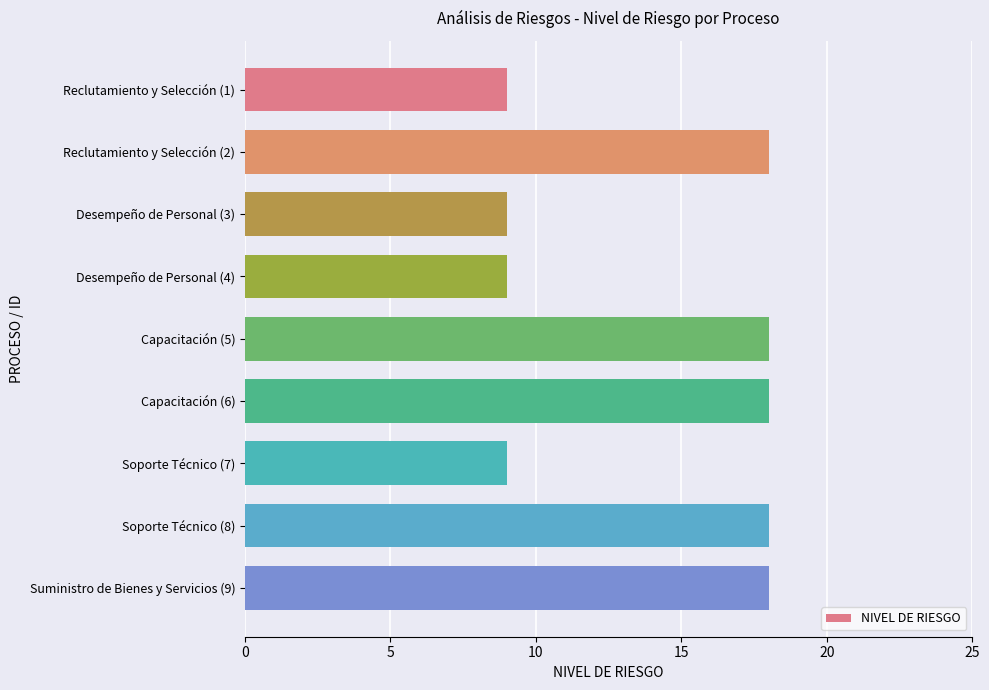

How many bars are there in total?

9